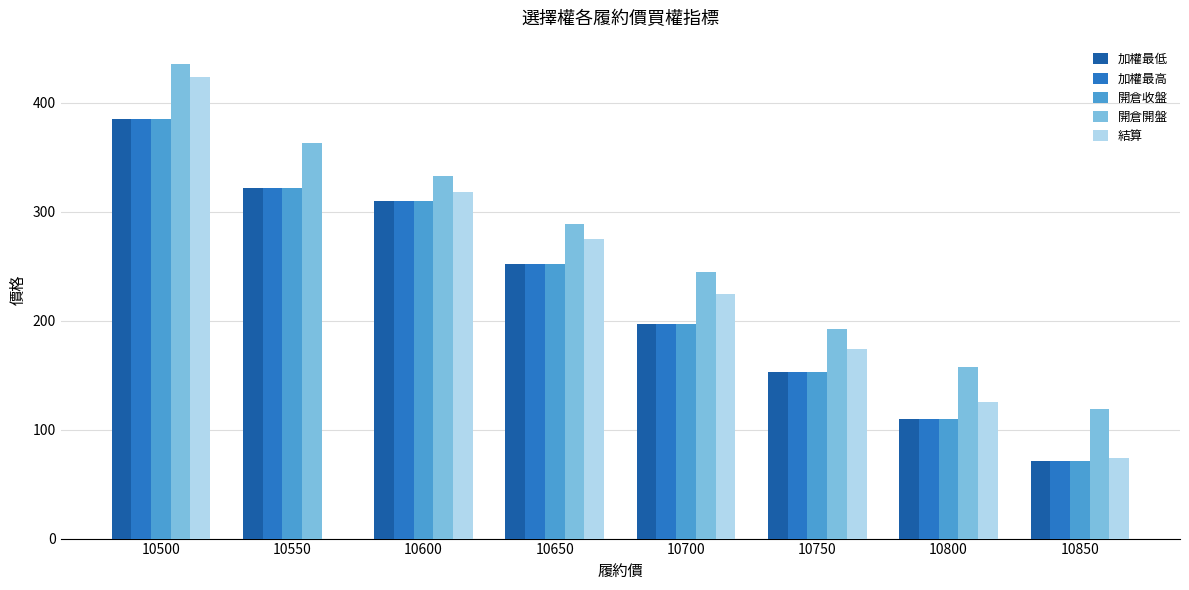

What are all the series names shown in the legend?

加權最低, 加權最高, 開倉收盤, 開倉開盤, 結算